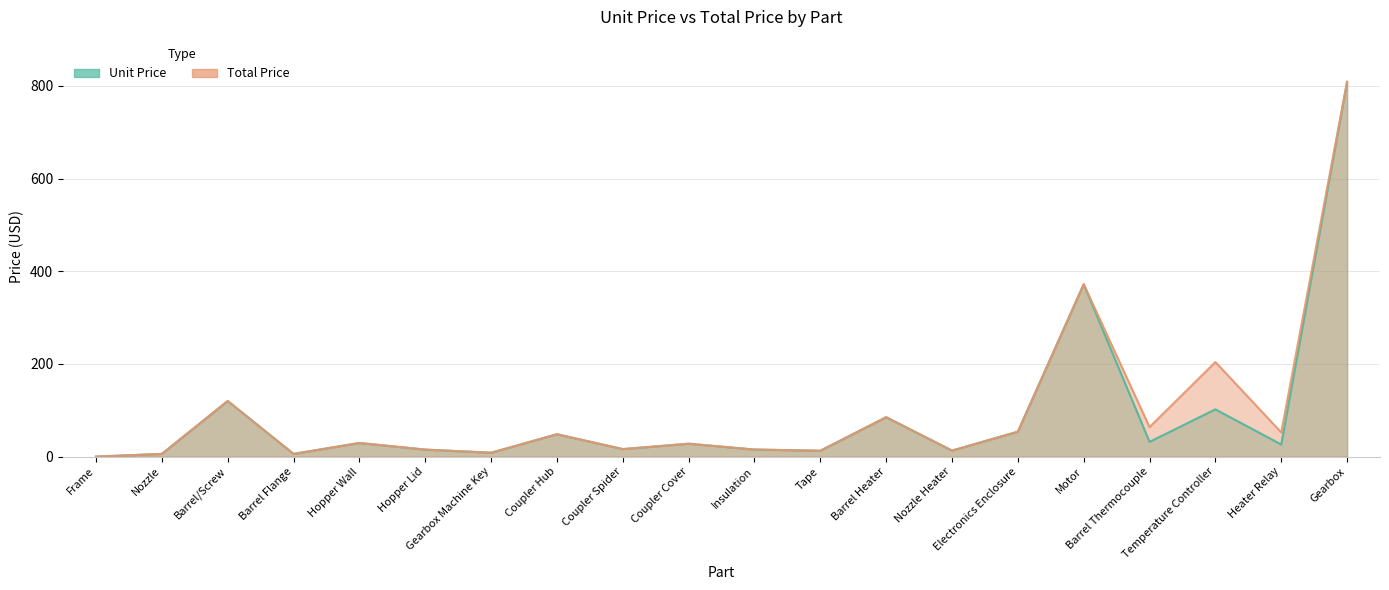

List the labels in order of Unit Price value, smallest first.

Frame, Nozzle, Barrel Flange, Gearbox Machine Key, Tape, Nozzle Heater, Hopper Lid, Insulation, Coupler Spider, Heater Relay, Coupler Cover, Hopper Wall, Barrel Thermocouple, Coupler Hub, Electronics Enclosure, Barrel Heater, Temperature Controller, Barrel/Screw, Motor, Gearbox